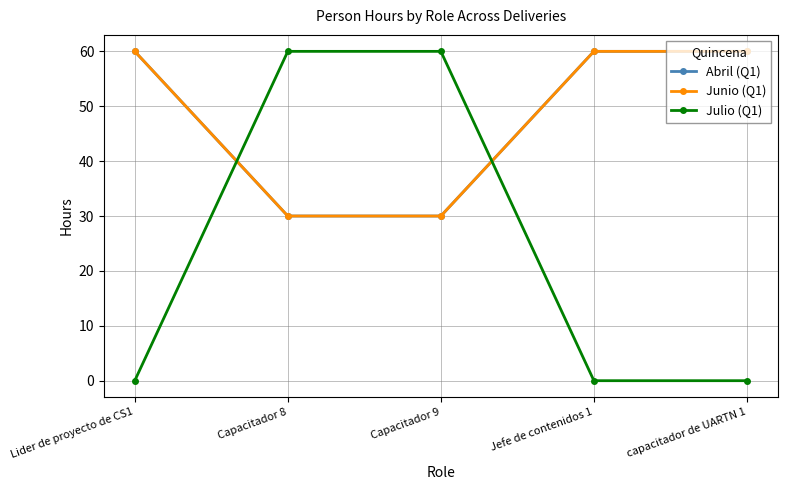

Is it true that Junio (Q1) equals 60 at Jefe de contenidos 1?

True